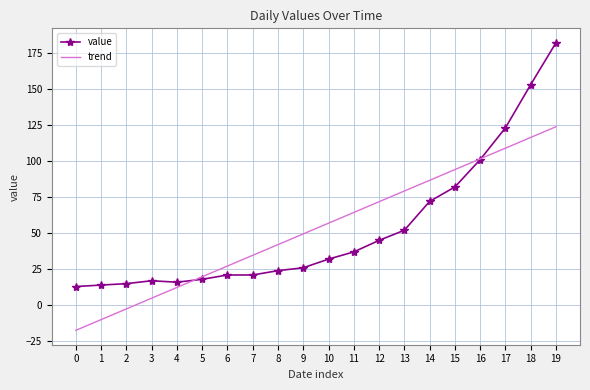

What is the spread (max minus min) of values at 6?

6.2